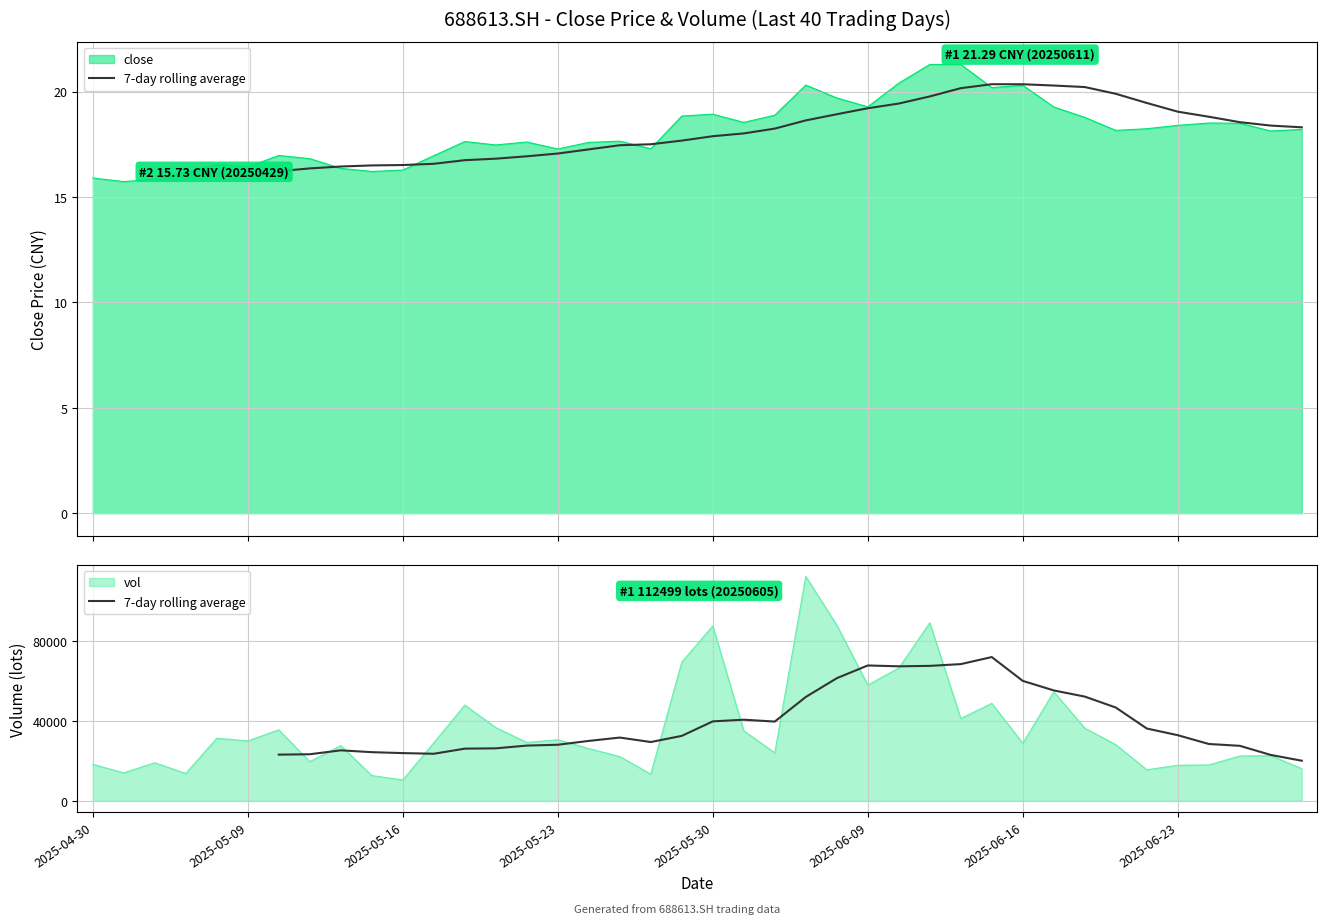

Where is the first local maximum?

8